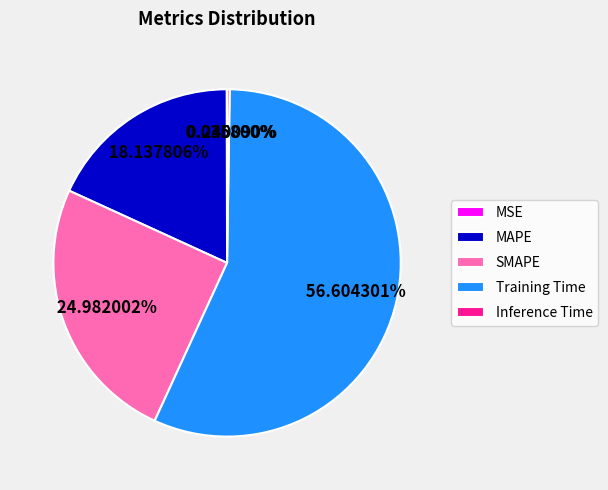

Is the sum of MAPE and Training Time greater than half?

Yes